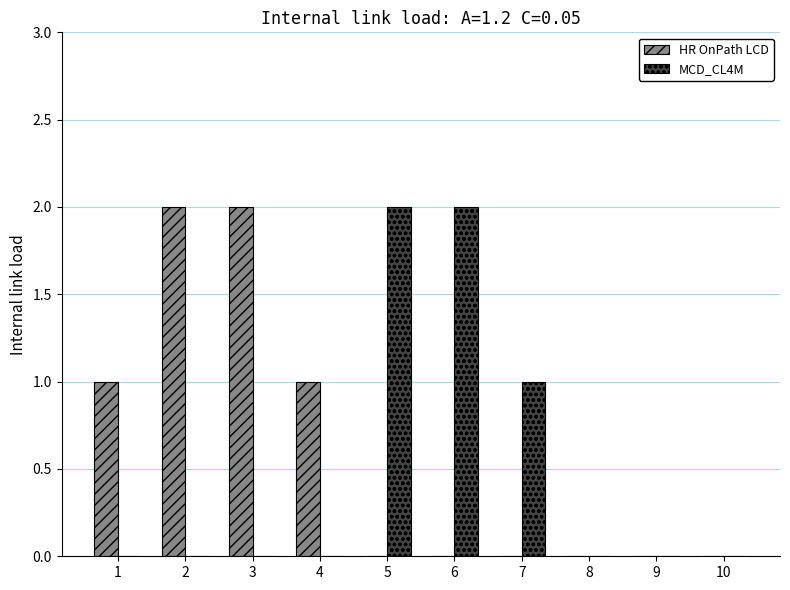

Between 2 and 10, which series saw the biggest shift?

HR OnPath LCD